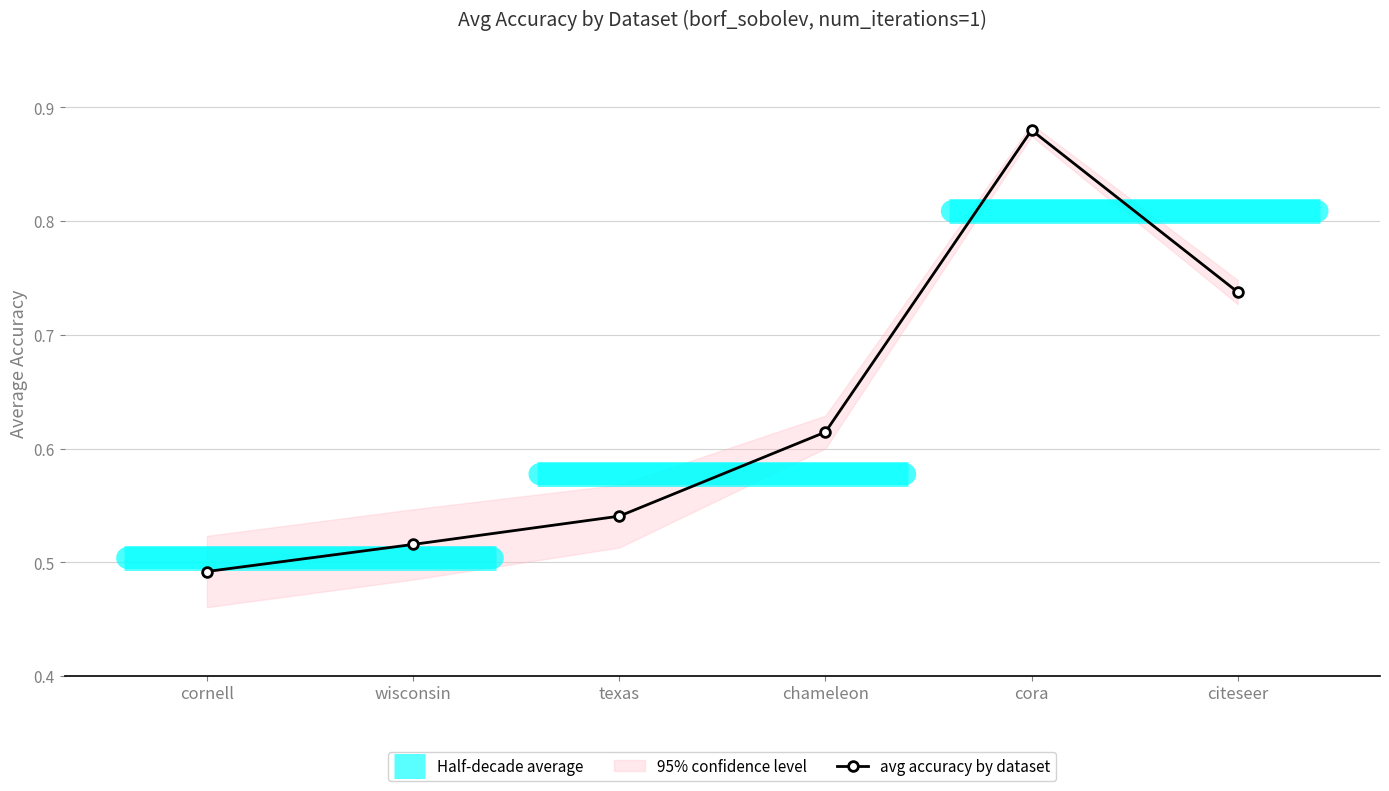

Between cora and citeseer, which is larger?

cora